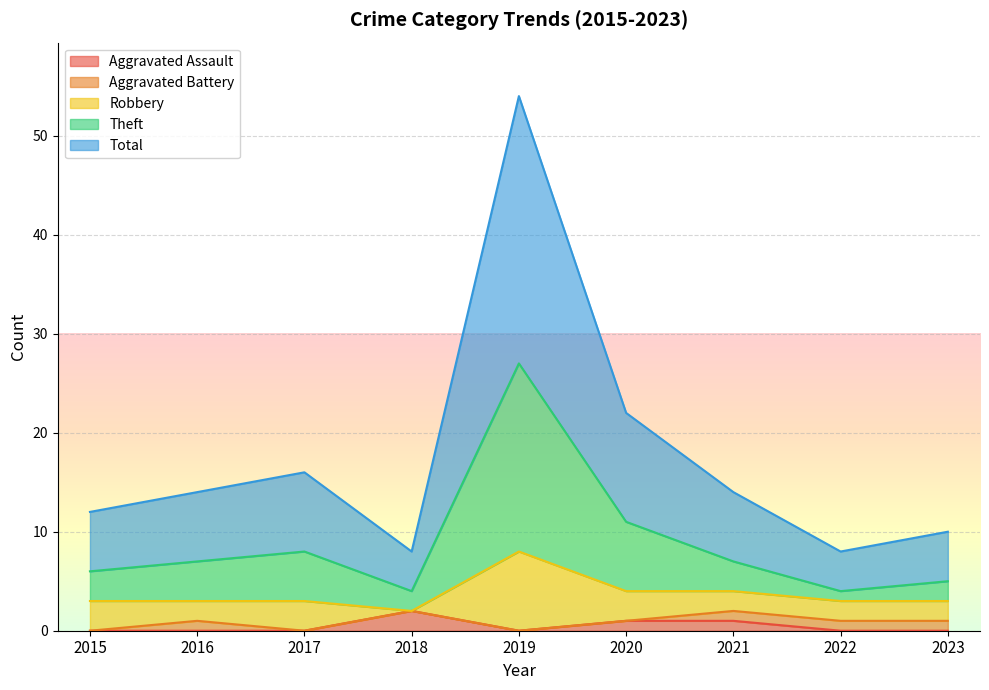

How many data points does each series have?

9